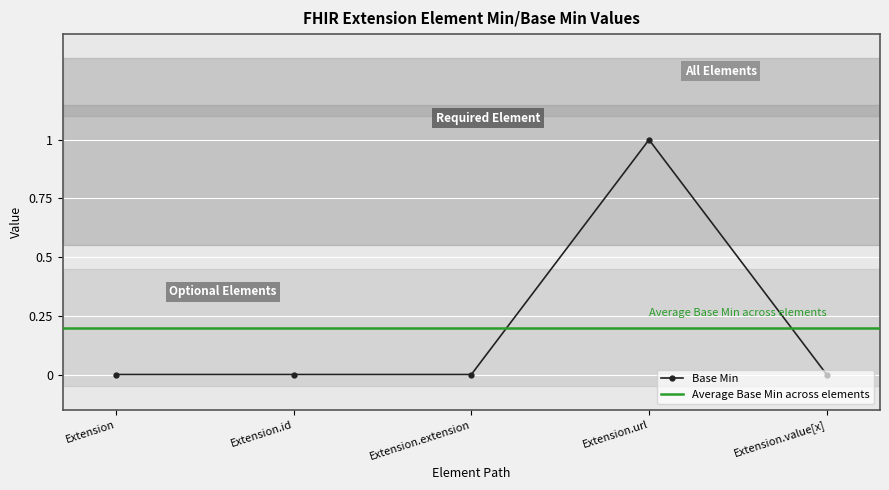

The Base Min series shows 0 at Extension. True or false?

True